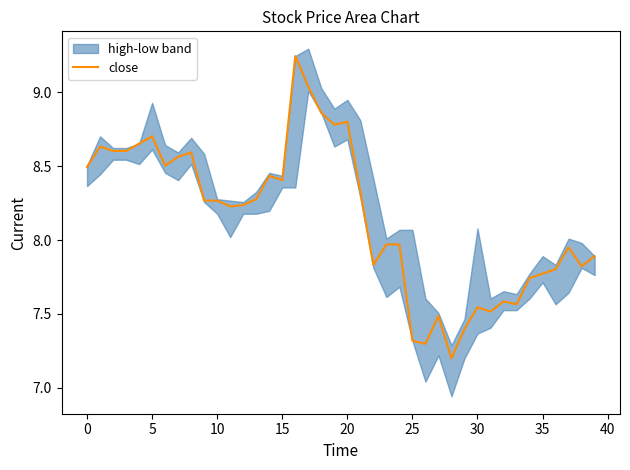

What is the lowest value of the close series?

7.2